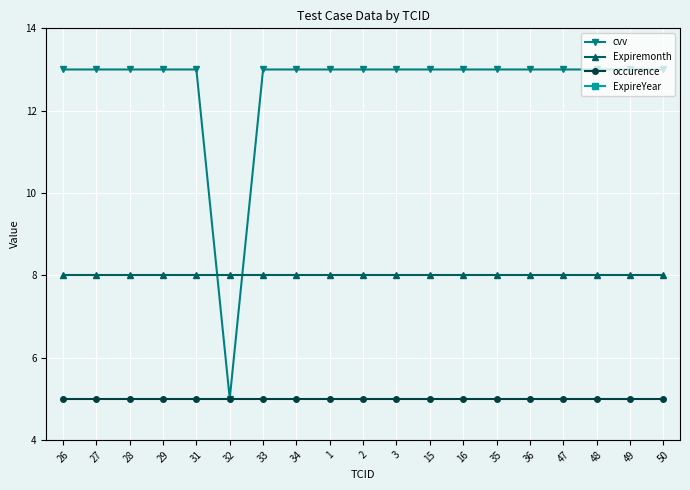

List the series in order of their peak value, lowest first.

occurence, Expiremonth, cvv, ExpireYear